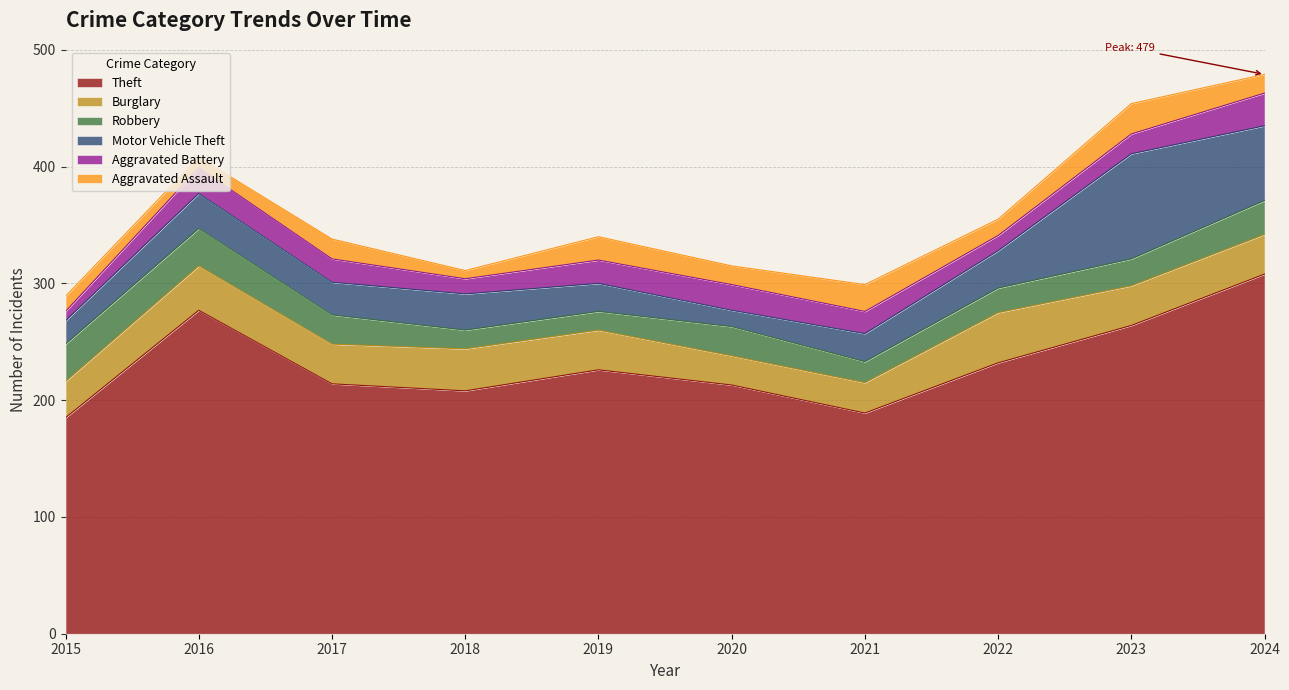

Which category has the lowest value in the Burglary series?

2020